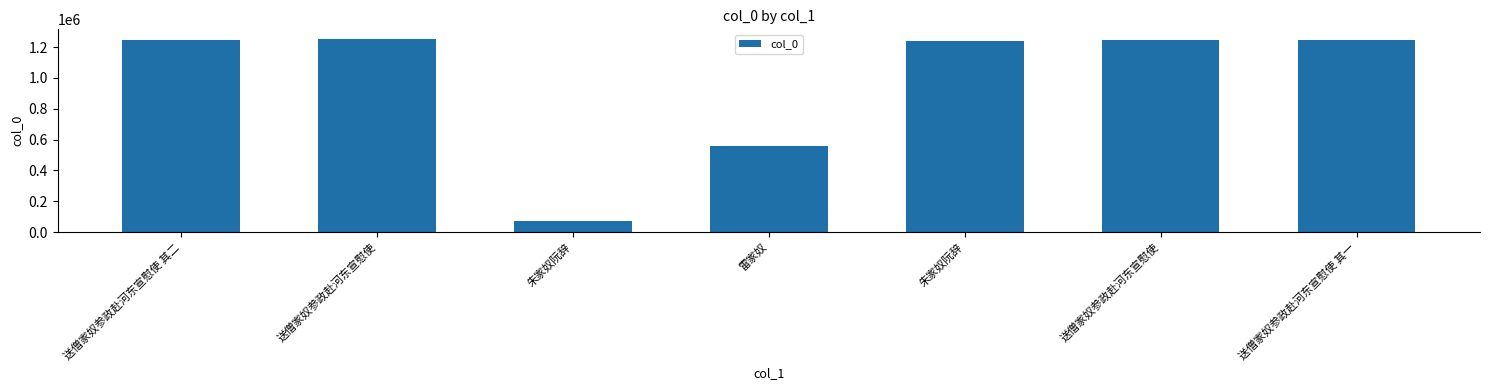

What is the difference between the values at 送僧家奴参政赴河东宣慰使 and 送僧家奴参政赴河东宣慰使 其一?

155